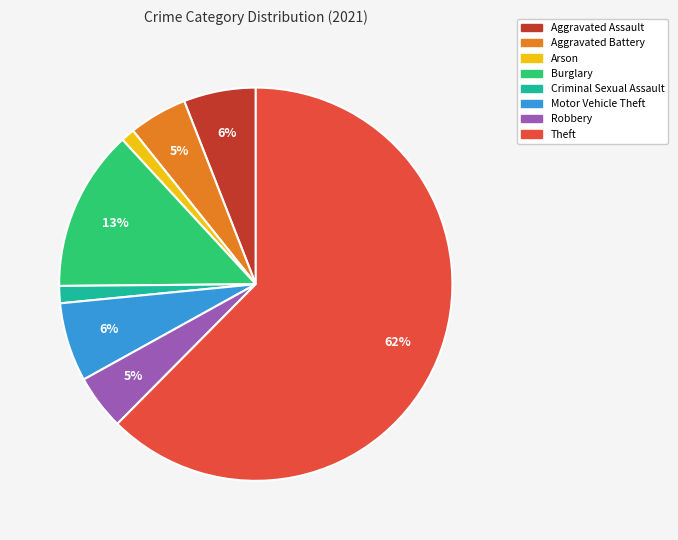

Is there any slice that represents more than half of the pie?

Yes